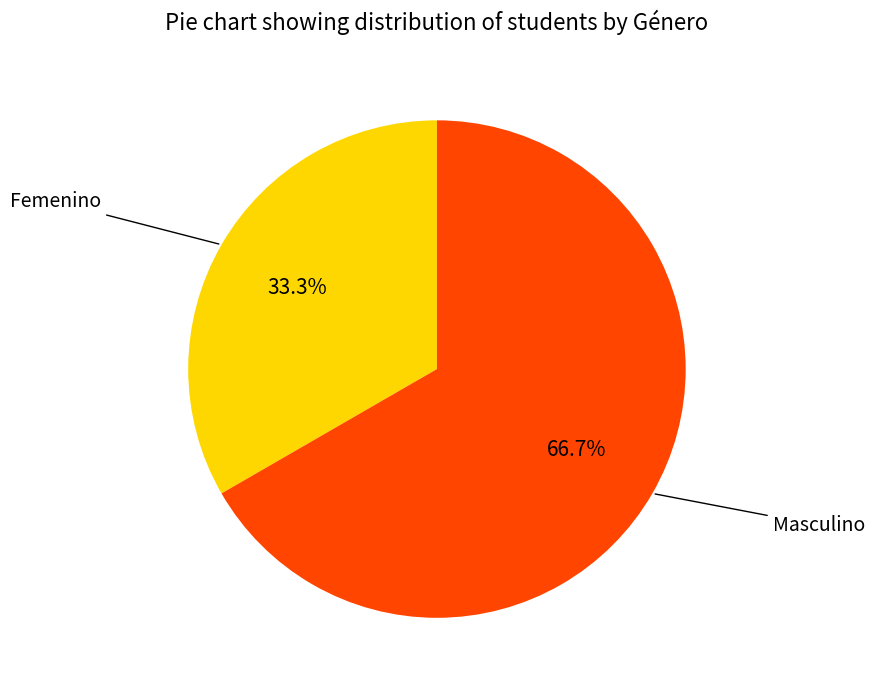

Does any single category account for the majority?

Yes